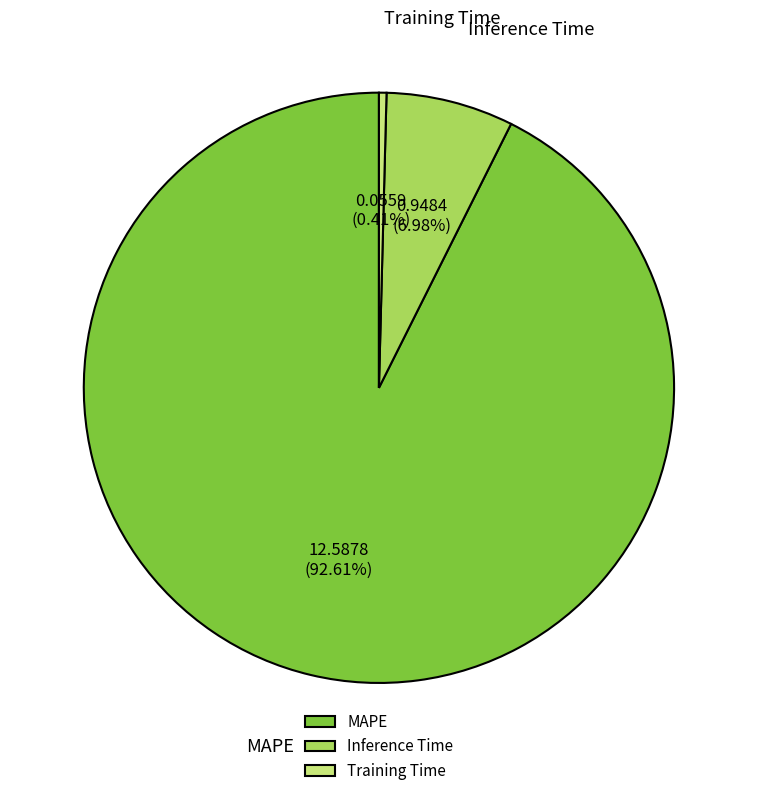

What percentage is NOT represented by Training Time?

99.6%